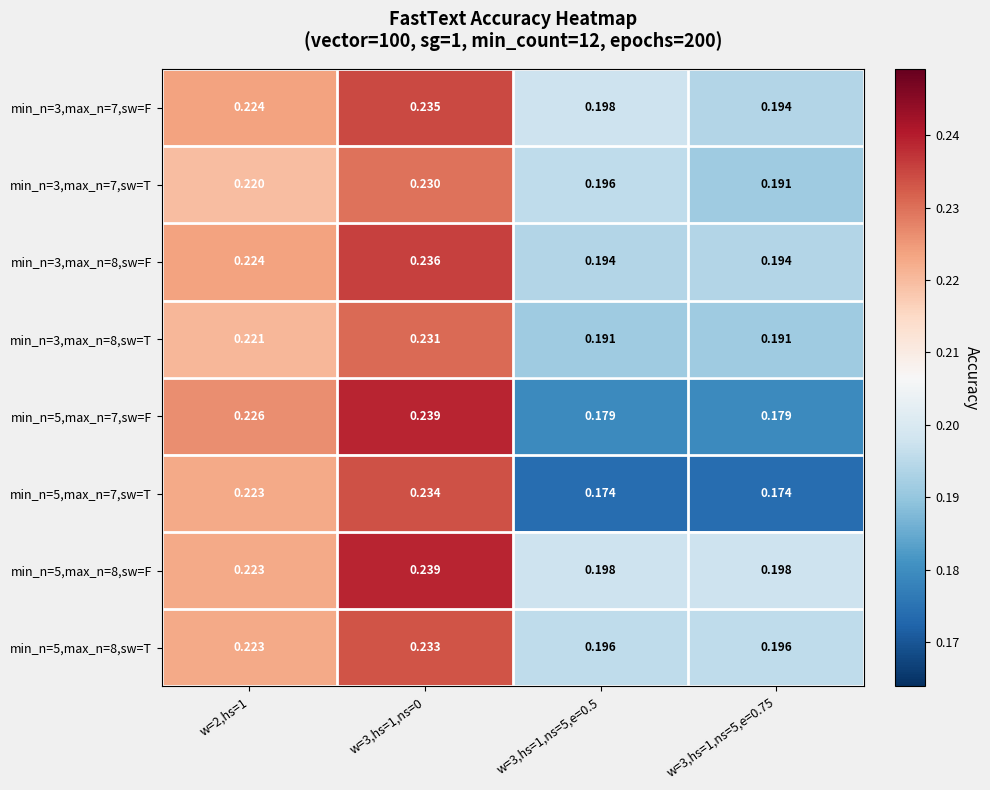

Is the value of min_n=3,max_n=8,sw=F at w=3,hs=1,ns=0 greater than the value of min_n=3,max_n=7,sw=F at w=3,hs=1,ns=0?

Yes